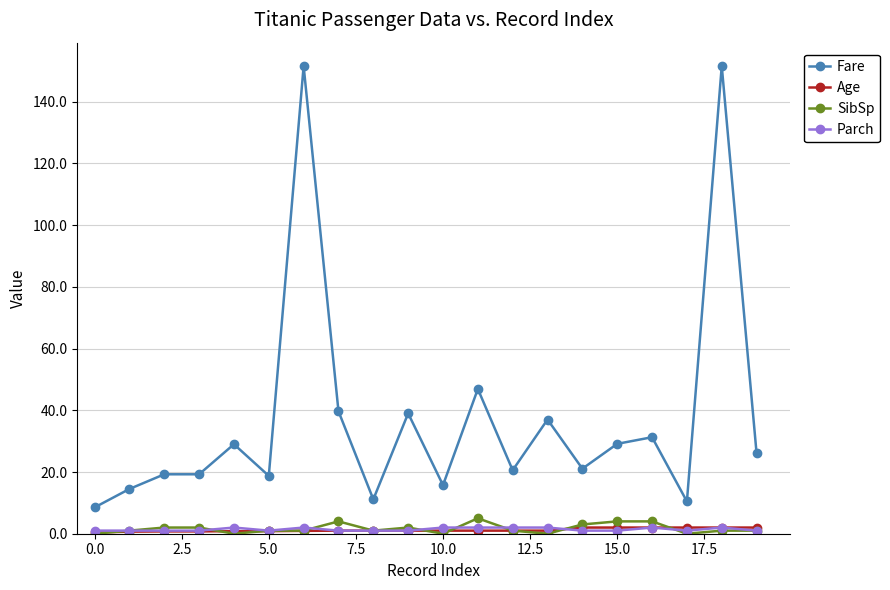

Which series has the largest range (max minus min)?

Fare